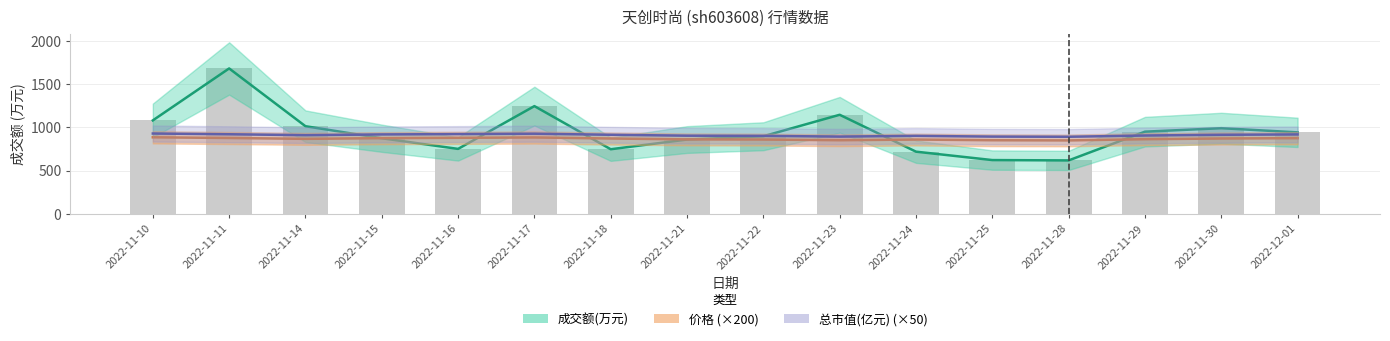

What is the greatest value displayed?

1679.0